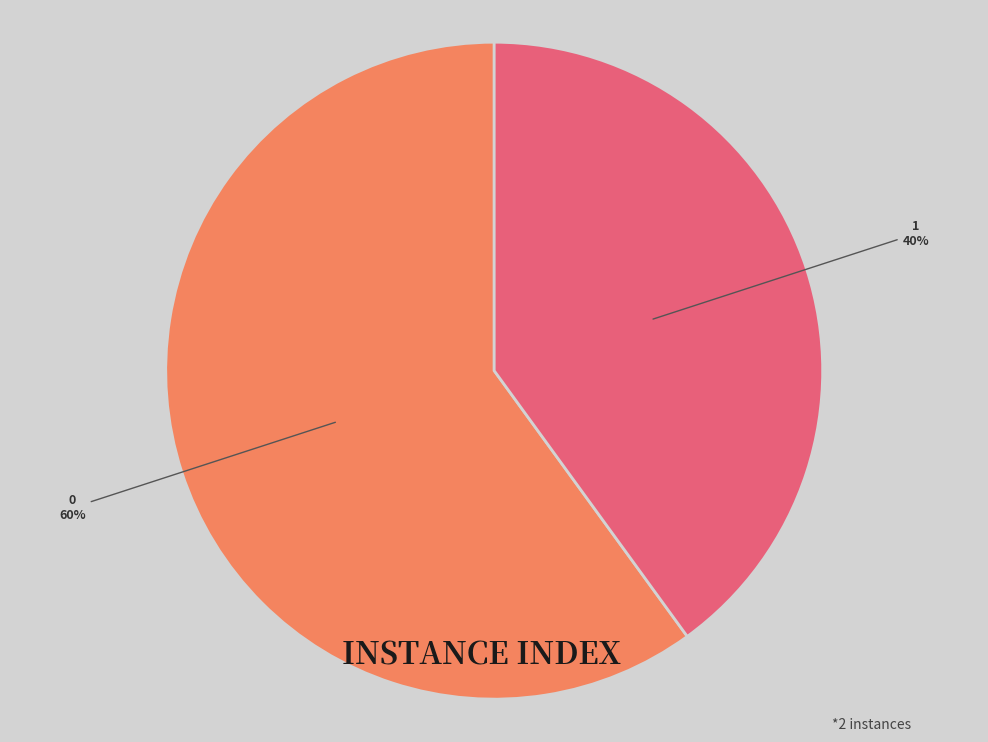

To the nearest percent, what is the average slice percentage?

50%